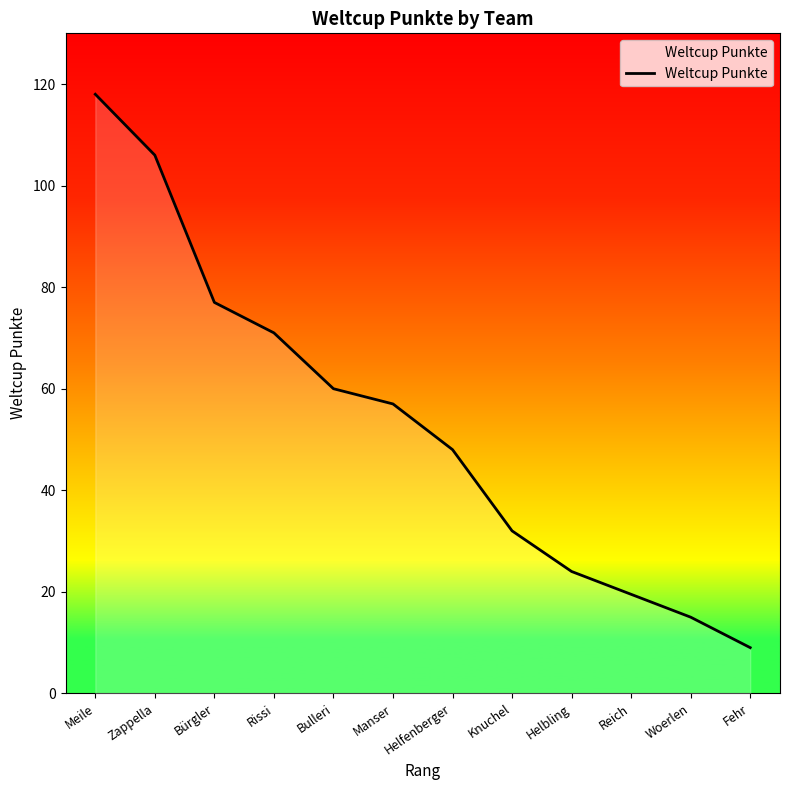

True or false: there are more than 0 points higher than both neighbors.

False